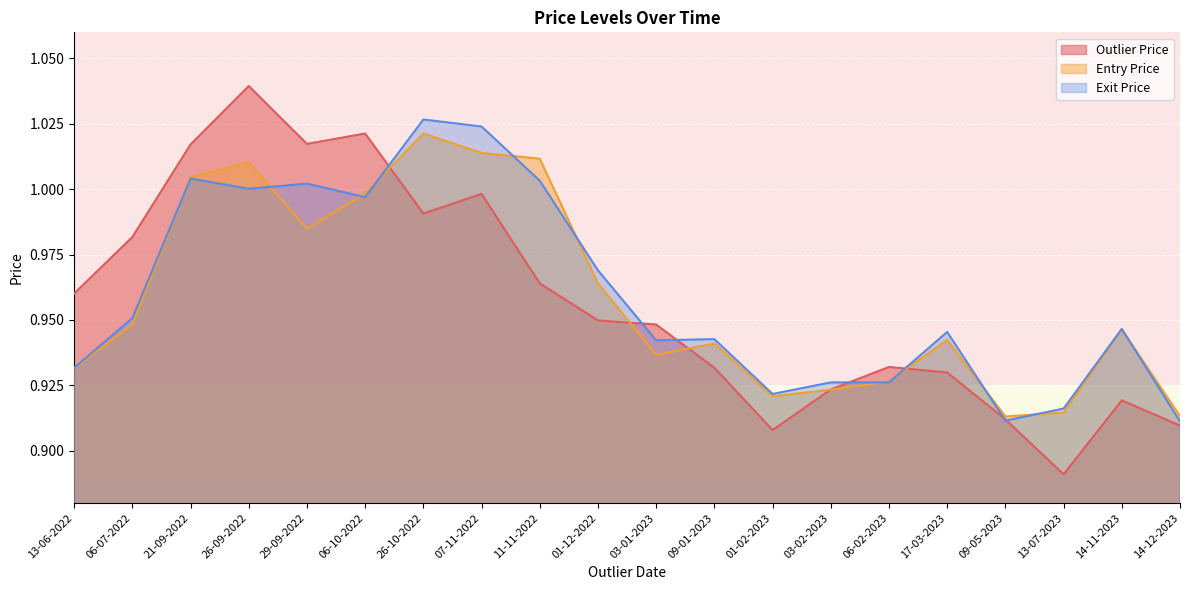

True or false: Outlier Price and Entry Price cross at least once.

True